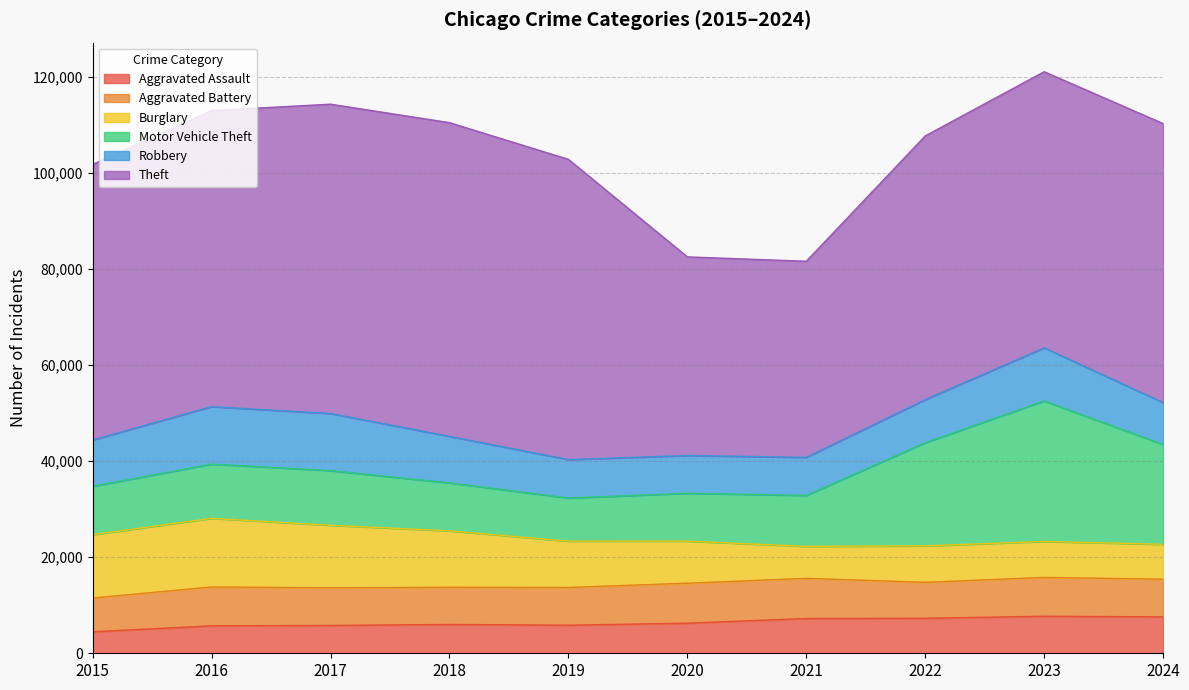

What is the sum of the Robbery values at 2017 and 2015?

21518